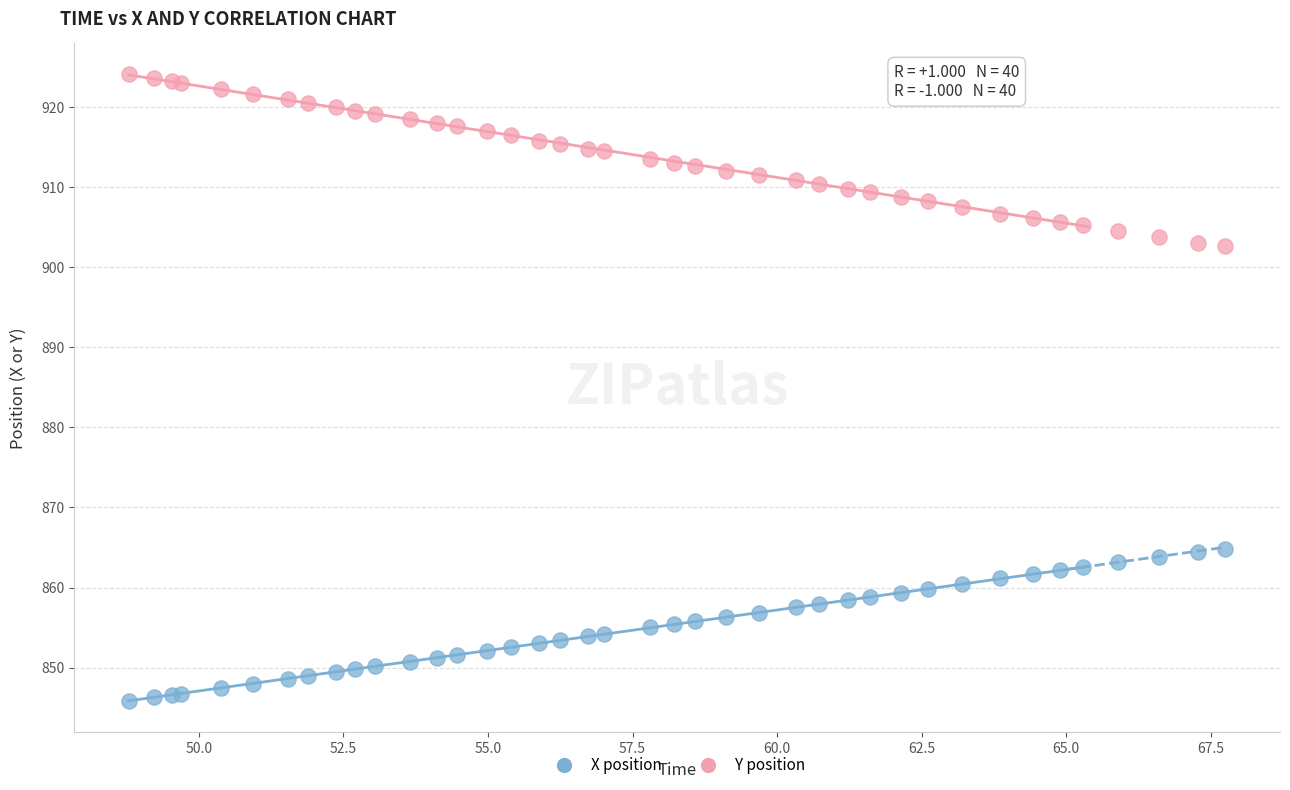

Which series contains the highest Y value?

Y position